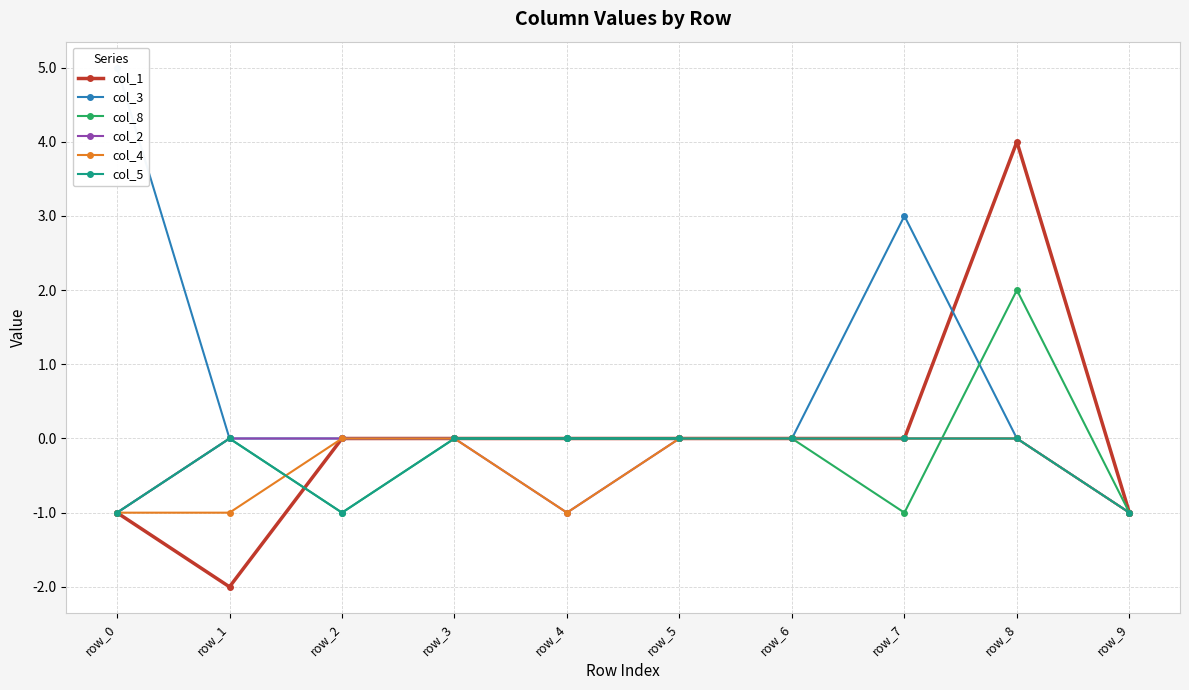

Reading left to right, list all the values displayed in this chart.

col_1: -1	-2	0	0	0	0	0	0	4	-1
col_3: 5	0	0	0	0	0	0	3	0	-1
col_8: -1	0	-1	0	0	0	0	-1	2	-1
col_2: -1	0	0	0	-1	0	0	0	0	-1
col_4: -1	-1	0	0	-1	0	0	0	0	-1
col_5: -1	0	-1	0	0	0	0	0	0	-1